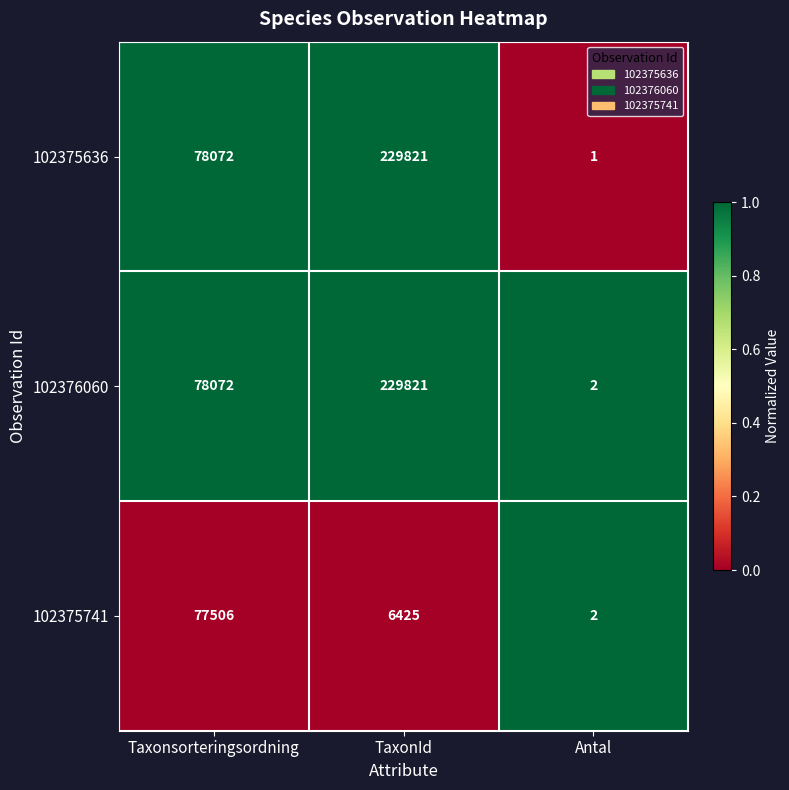

Which series has the largest total across all categories?

102376060